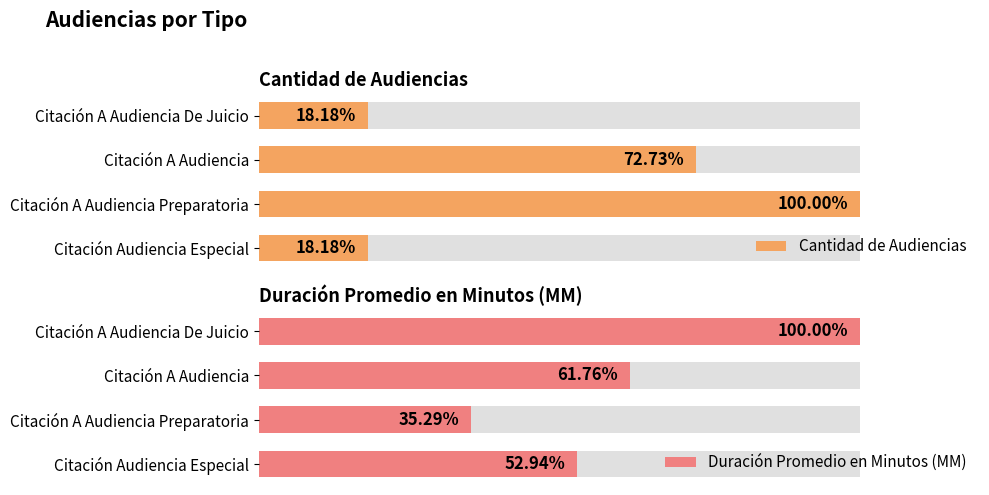

Which series changed the most between Citación A Audiencia De Juicio and Citación Audiencia Especial?

Duración Promedio en Minutos (MM)